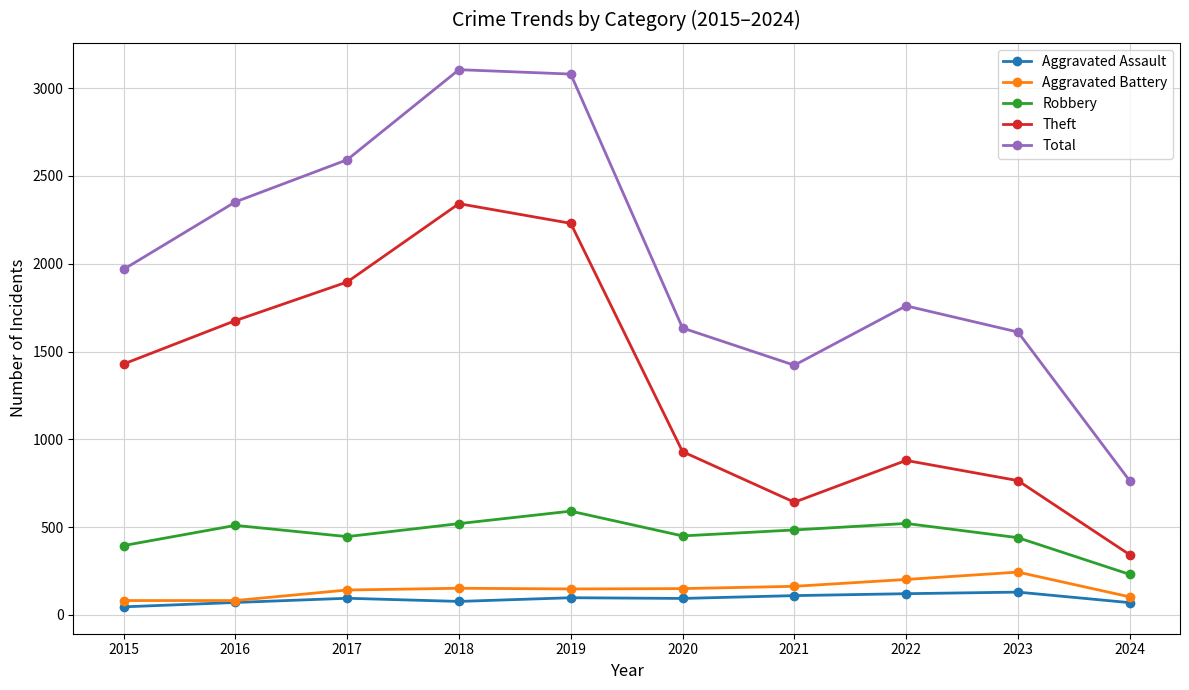

True or false: Theft and Total cross at least once.

False